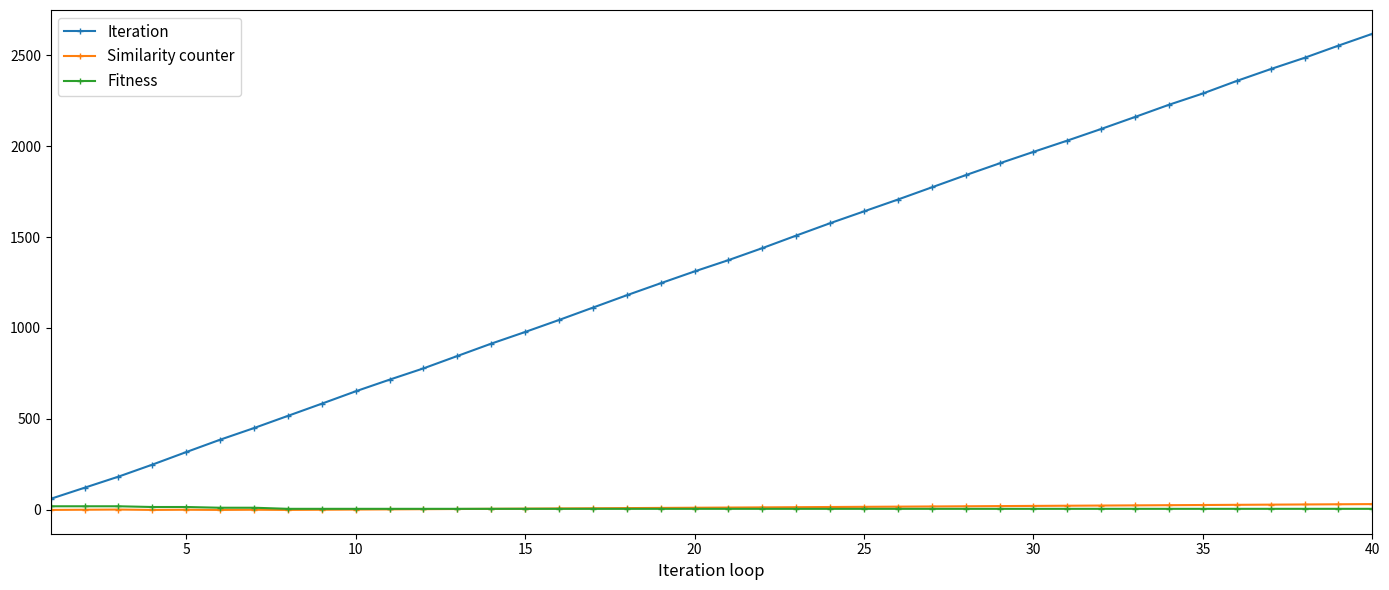

Which series has the widest spread of values?

Iteration